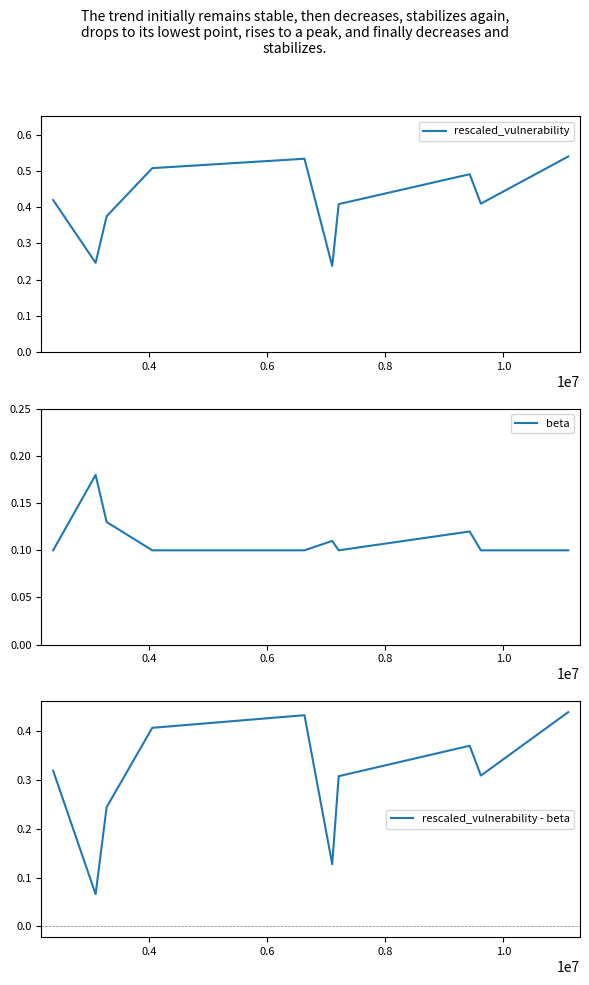

List the series in order of their overall mean, highest first.

rescaled_vulnerability, rescaled_vulnerability - beta, beta